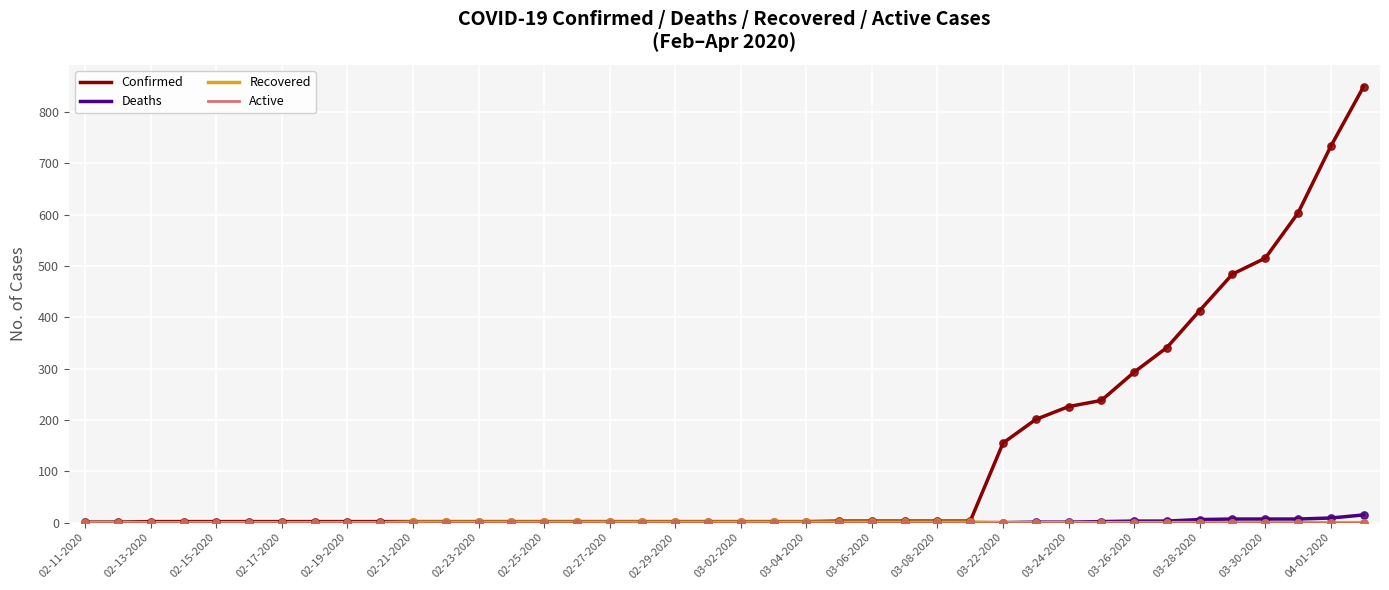

Which series has the widest spread of values?

Confirmed